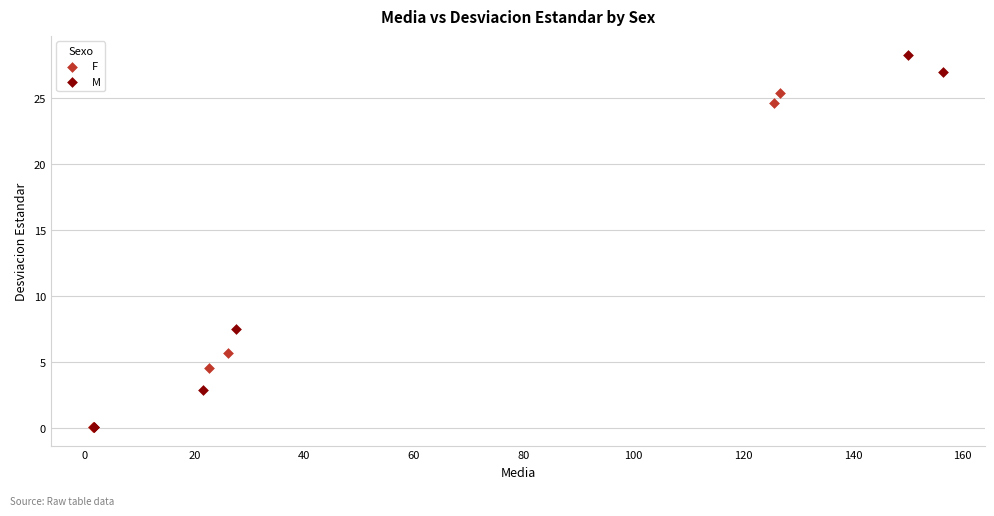

Which series contains the highest Y value?

M